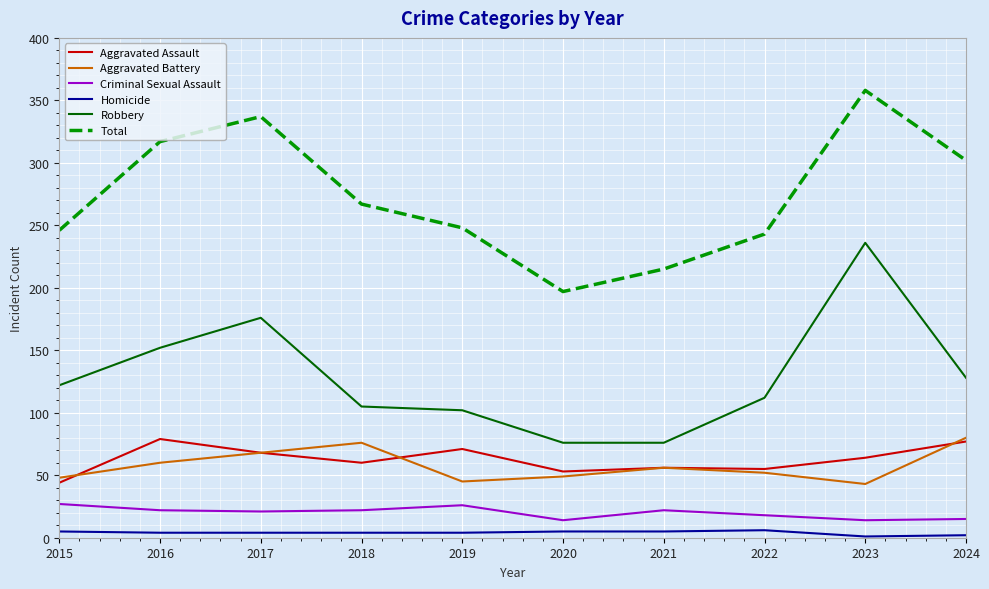

What is the average value of the Aggravated Assault series?

63